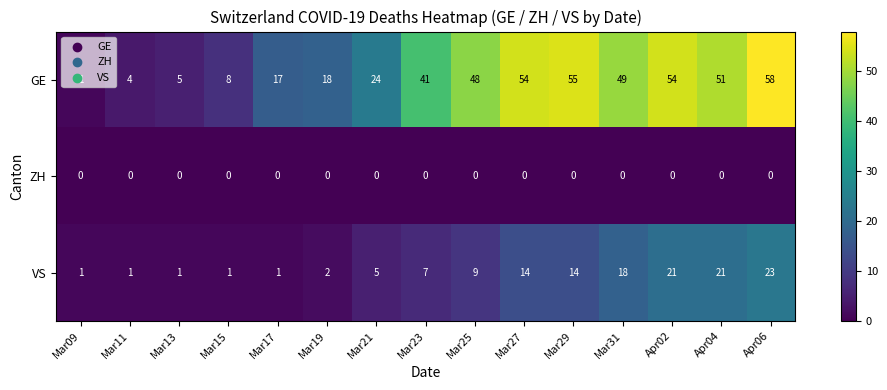

What is the sum of all GE values?

487